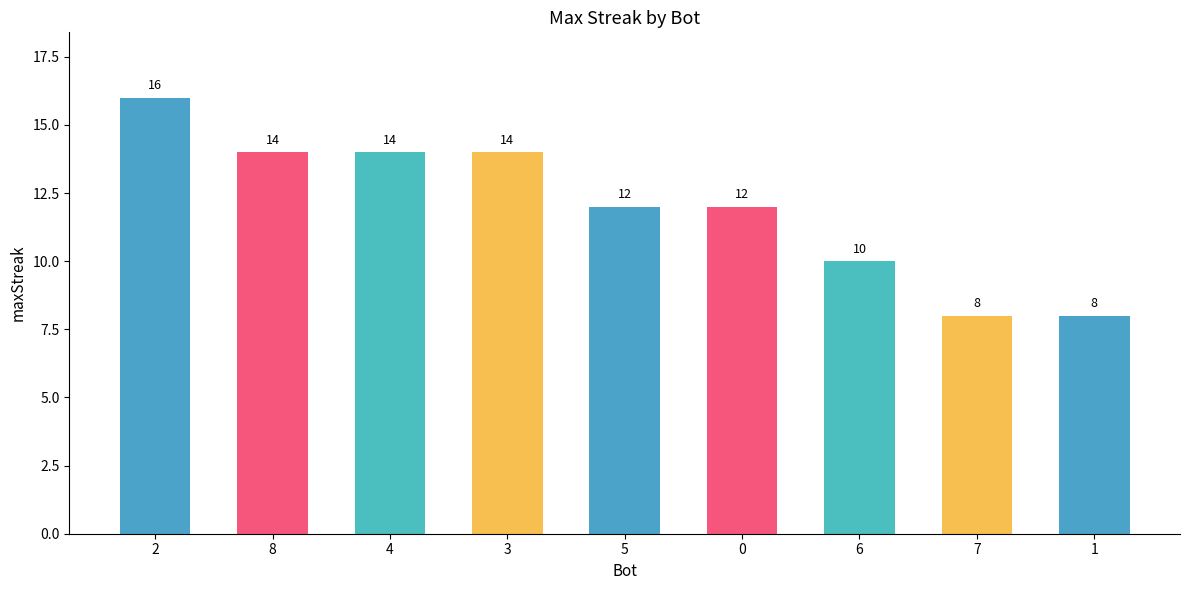

Count the values in the range 10 to 14.

6